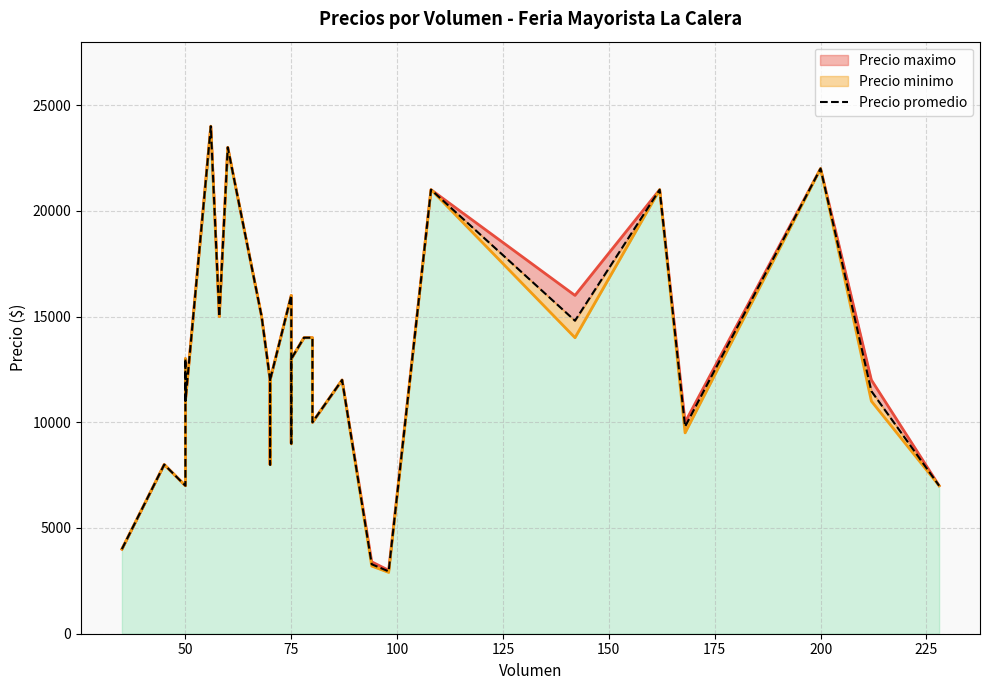

Does the chart have visible grid lines?

Yes